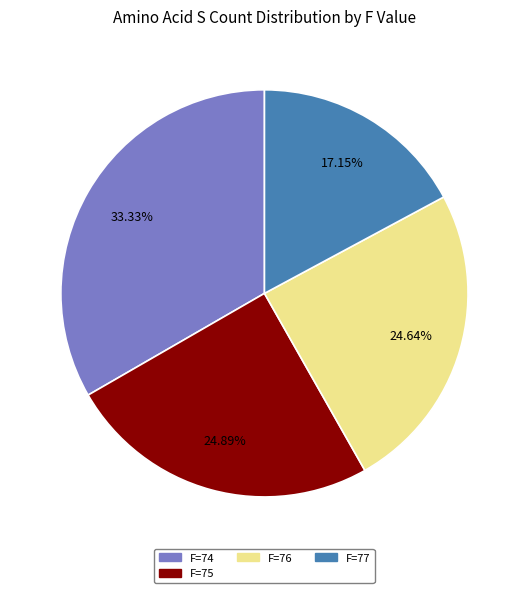

Does any single category account for the majority?

No